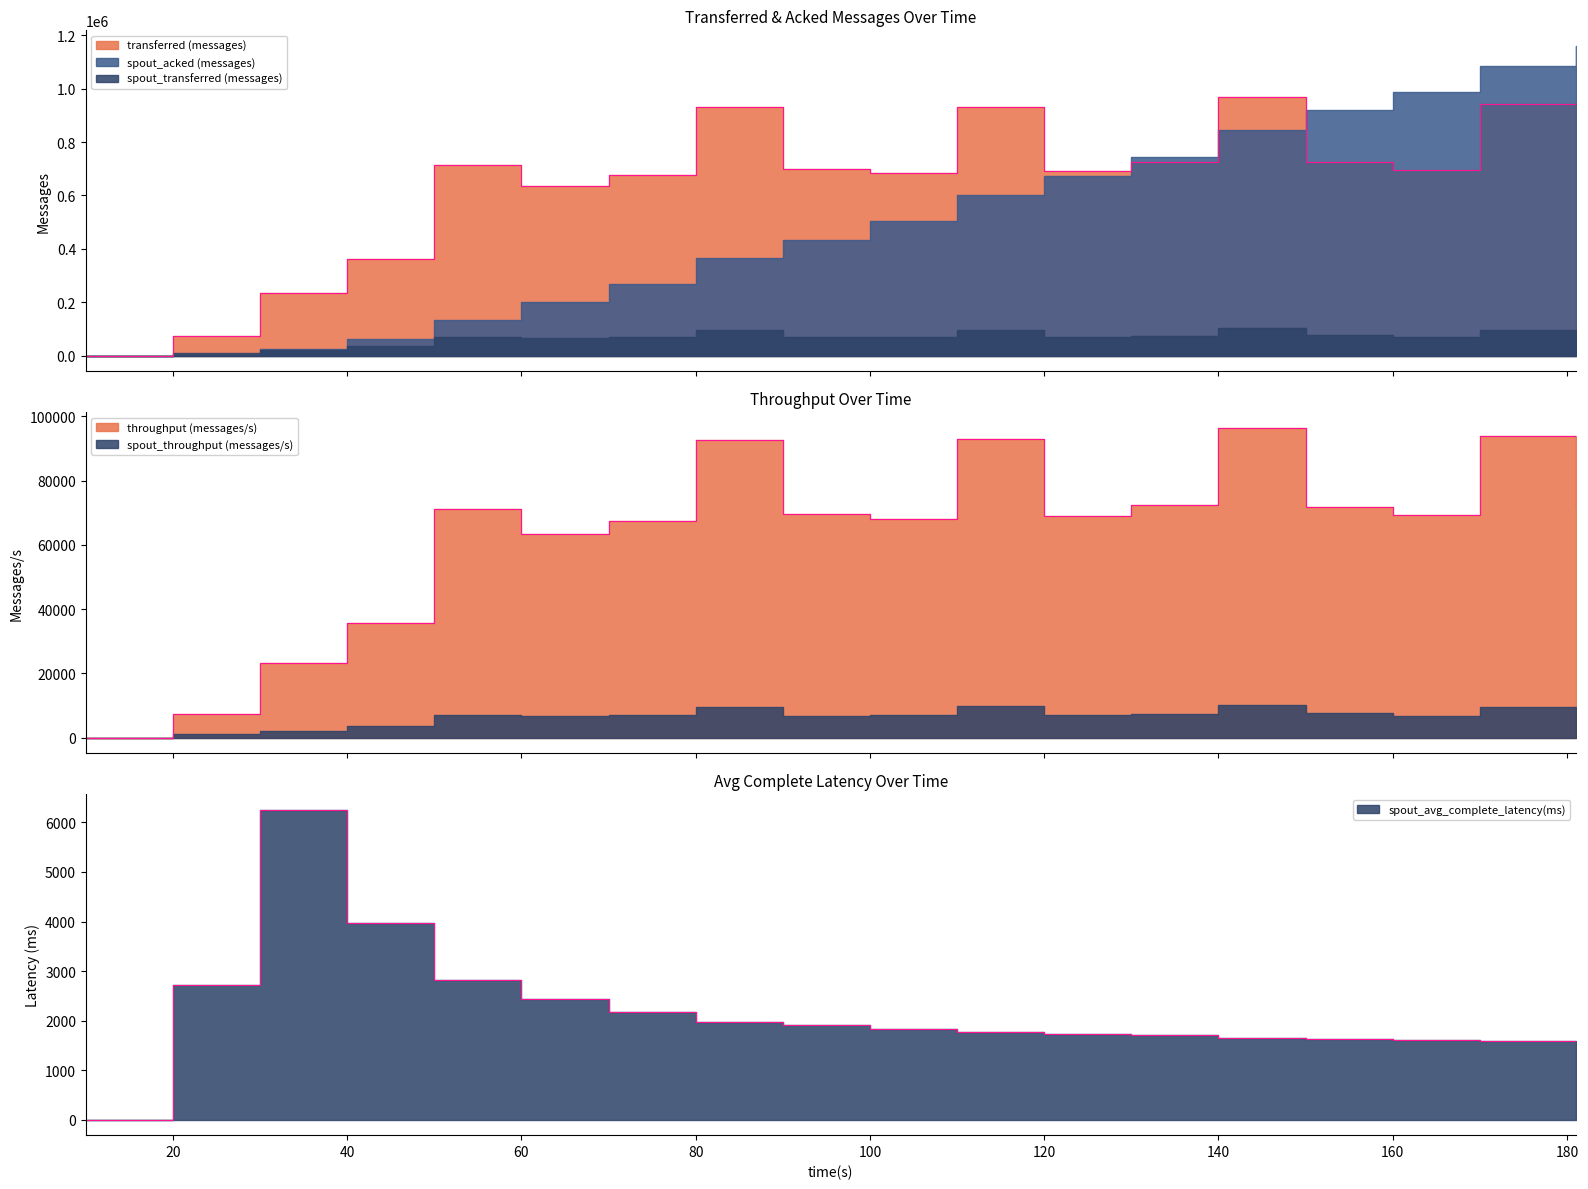

Does the chart display data point markers on the line(s)?

No